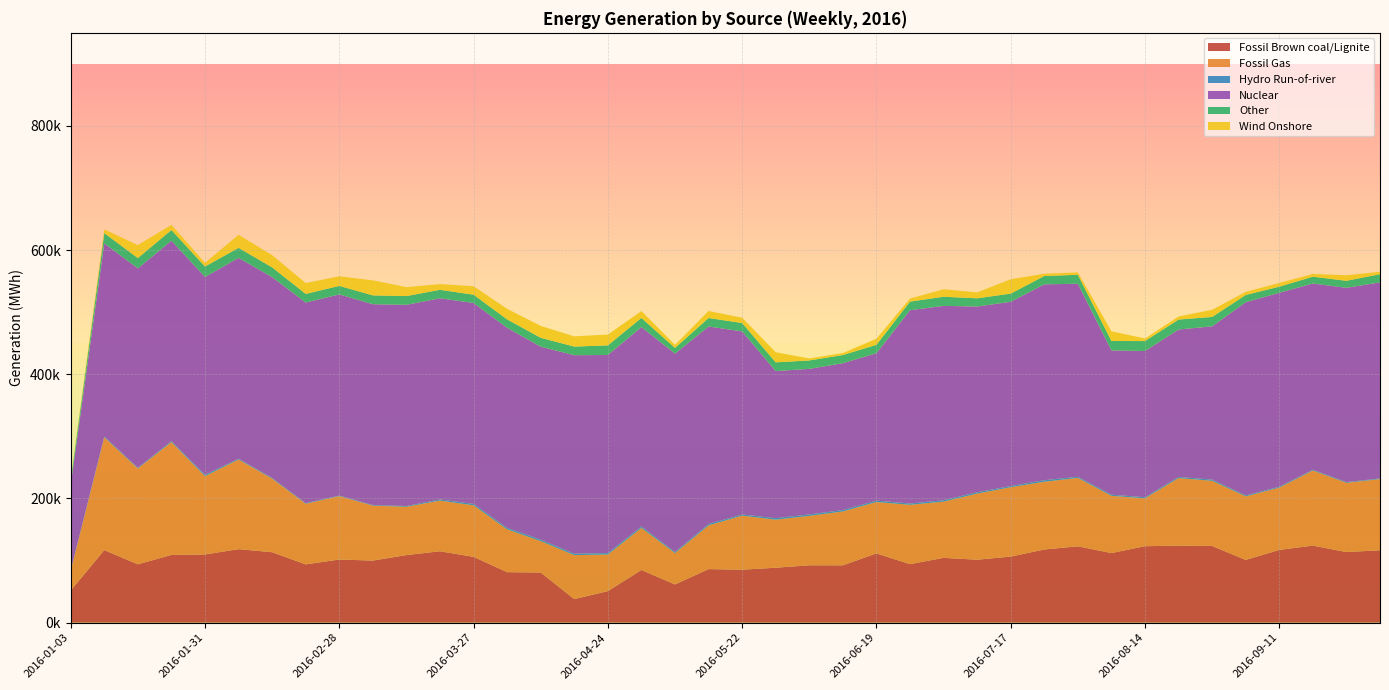

Reading left to right, list all the values displayed in this chart.

Fossil Brown coal/Lignite: 51713.8	116896.2	93938.8	109060.5	109798.8	118365.2	113451.8	93824.5	101686.8	99974.5	108844.2	114961.2	105980.0	81283.5	80761.0	37918.8	50756.0	84839.5	61500.0	86228.5	85299.5	88433.0	92395.2	92300.5	111554.8	94223.8	104350.2	101361.8	106369.5	117791.2	122963.8	112076.2	123109.5	124009.2	123479.5	101030.5	117145.2	124063.8	113682.0	116605.2
Fossil Gas: 31631.2	181566.5	154327.0	181681.5	126128.2	144322.2	118447.5	97610.0	102166.8	88496.5	77770.2	81645.0	82941.0	68972.5	50514.0	70848.5	58956.2	67720.5	50474.5	70388.5	87042.5	77330.0	79568.8	86781.8	82733.0	95536.5	90574.5	106520.2	111726.8	109123.0	110143.5	92148.2	77181.8	108861.2	104944.2	102333.8	100308.0	120899.8	111503.0	114587.5
Hydro Run-of-river: 643.2	1298.5	1126.0	1678.8	2247.2	1320.2	1174.5	872.2	840.5	897.2	1225.2	1832.8	2283.0	2436.8	2473.0	2271.2	2350.8	2394.5	1807.2	2279.5	1951.2	2439.0	2317.8	2307.2	2292.8	2096.8	2276.0	2163.2	1887.5	2550.2	1831.5	1865.0	1691.2	1833.8	2005.2	1615.2	1464.8	1231.8	1204.8	1031.0
Nuclear: 138536.5	311091.8	321157.0	322749.5	318661.0	323468.2	323441.0	323299.0	323939.0	323553.5	324064.5	324054.0	323655.5	322228.5	310811.8	319743.2	319077.5	321121.8	319631.8	318090.0	294860.5	237097.2	234465.8	236526.2	237416.0	311358.0	313017.5	299165.8	296806.5	315418.2	310964.8	232453.2	235498.5	237451.5	246855.8	311129.0	312385.2	300087.2	312930.5	315860.0
Other: 6647.0	16538.5	16684.0	17247.0	16759.0	16191.0	15736.0	13889.5	13783.2	14203.8	14113.8	13594.8	13326.5	13533.2	14277.0	13854.8	15486.0	14721.8	9073.5	13666.2	13466.2	13984.2	13562.8	13148.5	13534.0	13861.8	14722.5	13192.2	13179.8	13466.8	14354.5	15090.8	16093.5	16058.5	15108.5	11635.8	9865.8	10976.8	11303.5	13140.0
Wind Onshore: 2572.8	6124.8	20870.0	8325.0	6002.2	21056.8	19695.5	17450.8	15494.2	24195.0	14418.0	9196.5	13776.2	16966.0	19098.0	16525.0	17421.5	11148.5	4815.5	11405.0	8510.8	16314.8	3224.2	3161.5	9699.8	4906.5	12050.5	9583.0	23113.2	3644.0	3845.5	15727.0	4057.8	4936.5	11538.0	5116.0	5986.2	4379.5	8898.2	3888.0